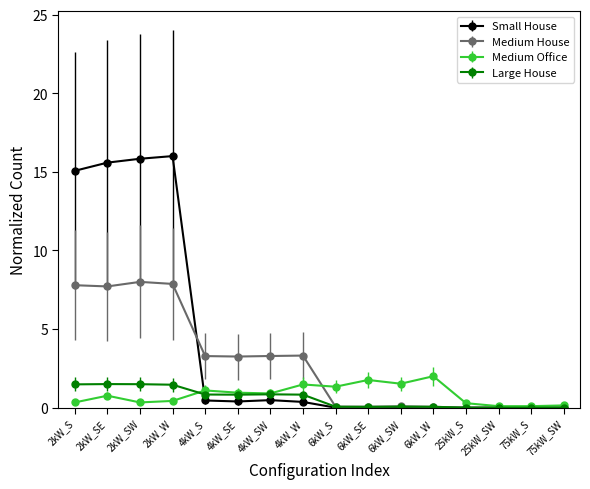

What is the label of the 8th point from the left?

4kW_W